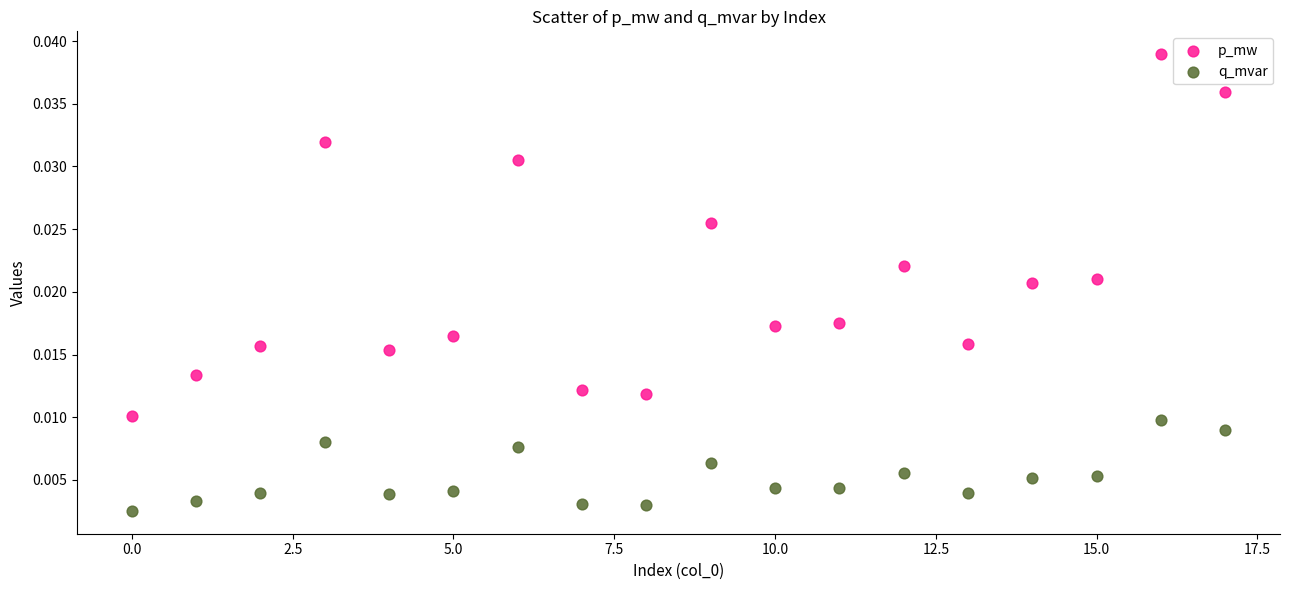

Which series contains the lowest Y value?

q_mvar